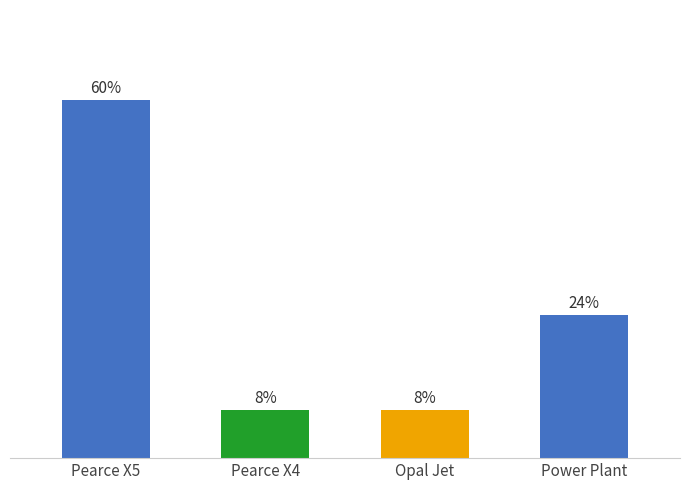

What is the label of the 2nd bar from the right?

Opal Jet